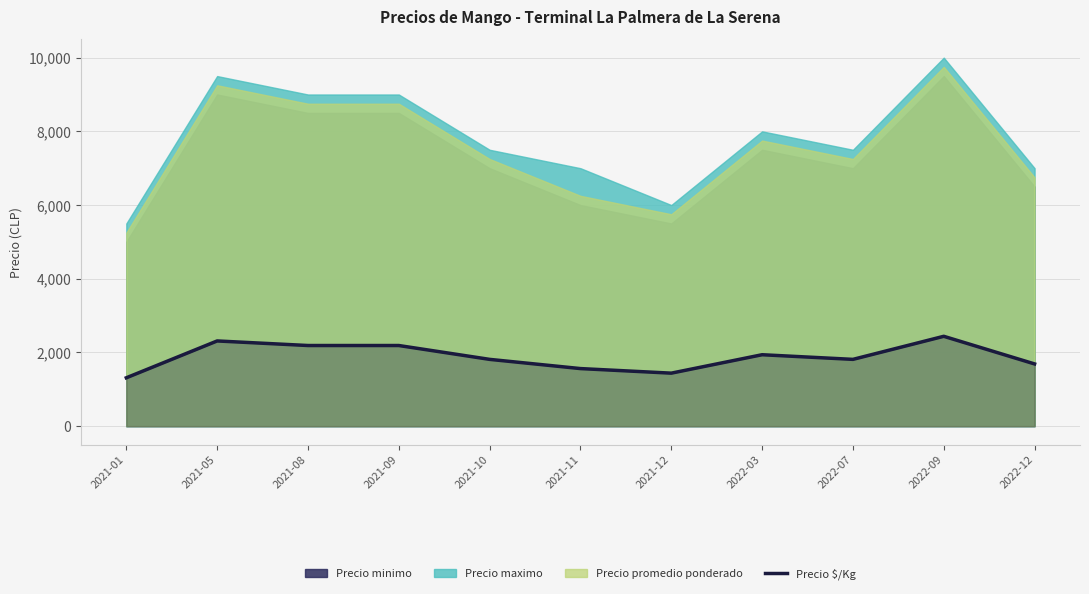

At which category does the chart reach its peak across all series?

2022-09